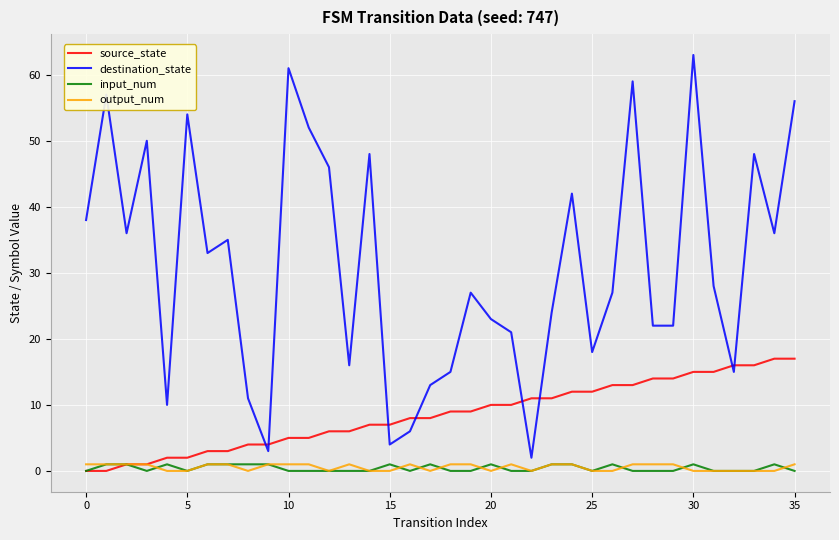

Which series has the widest spread of values?

destination_state